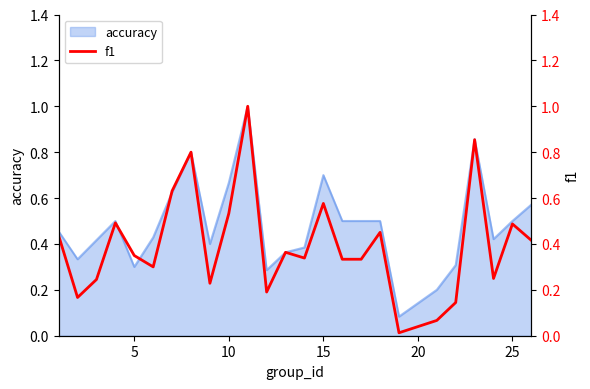

Is it true that accuracy equals 0.5 at 25?

True